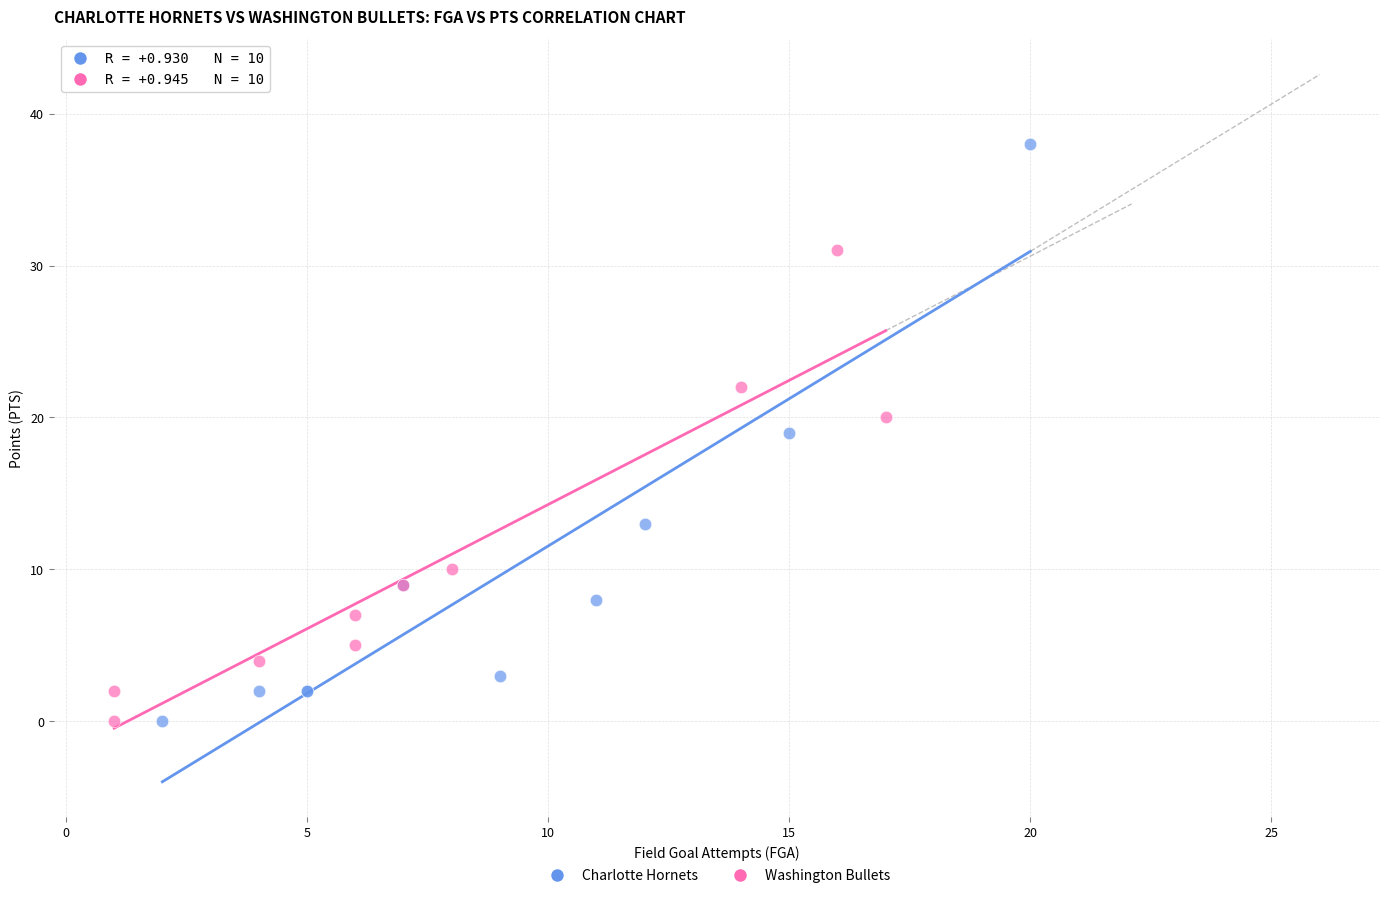

Which series reaches the maximum Y coordinate?

Charlotte Hornets